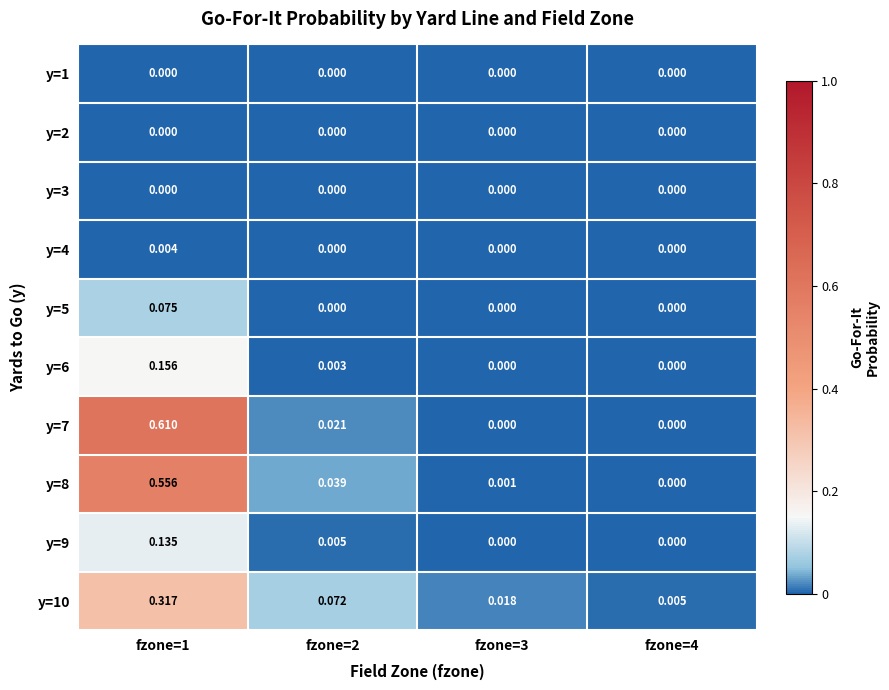

Is the value of y=10 at fzone=3 greater than the value of y=9 at fzone=2?

Yes